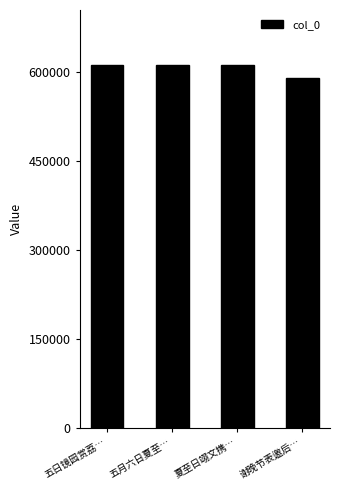

What is the approximate value at 夏至日翊文携…?

611613